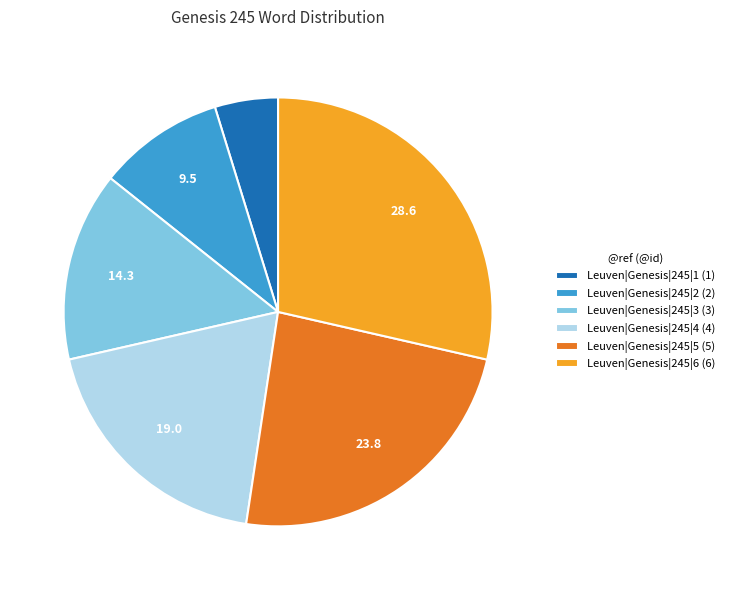

Rank the categories by value from lowest to highest.

Leuven|Genesis|245|1, Leuven|Genesis|245|2, Leuven|Genesis|245|3, Leuven|Genesis|245|4, Leuven|Genesis|245|5, Leuven|Genesis|245|6